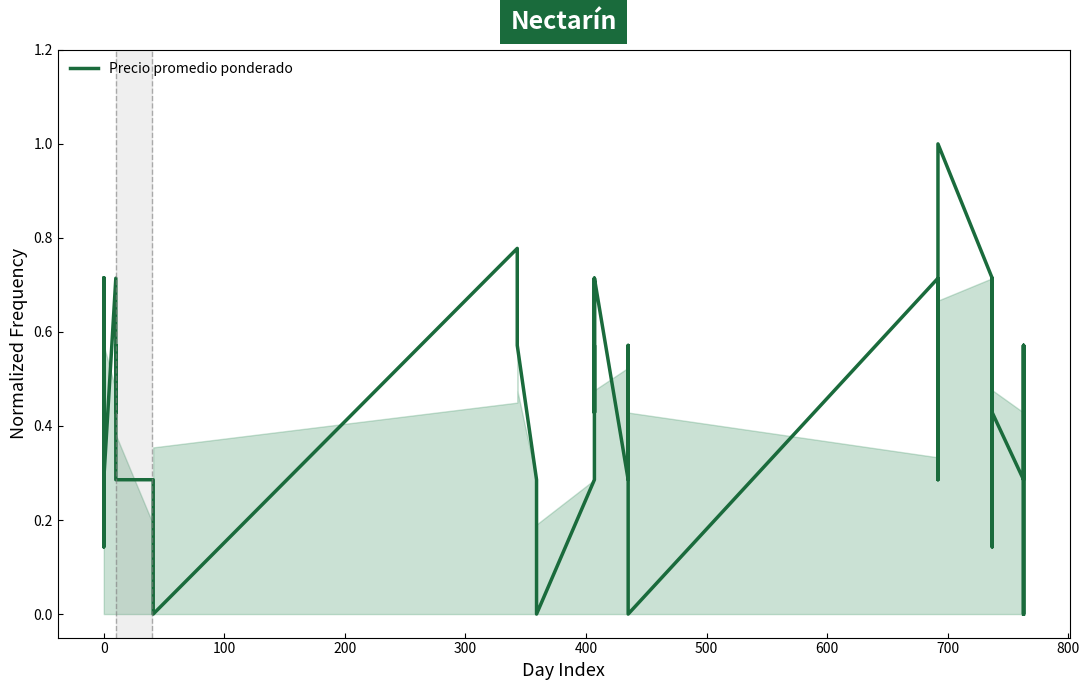

What is the change in value from 0 to 600?

-0.1